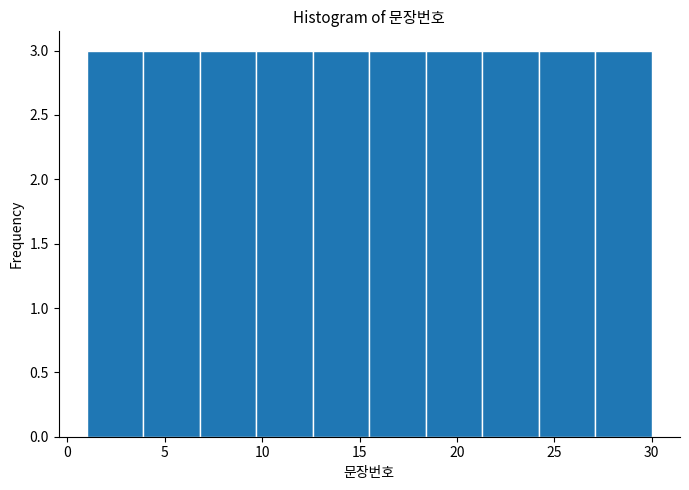

What is the height of the bar covering 1.0 to 3.9 on the x-axis? Neither the bar edges nor the heights are printed on the chart, so give them approximately, as read against the axes.

3